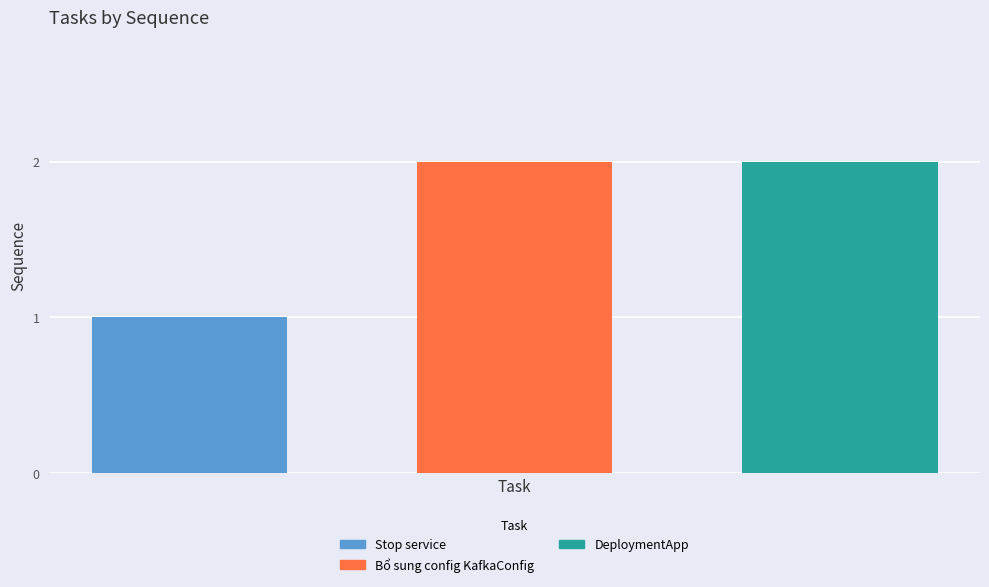

Reading left to right, transcribe all the data shown in this chart.

Stop service: 1
Bổ sung config KafkaConfig: 2
DeploymentApp: 2